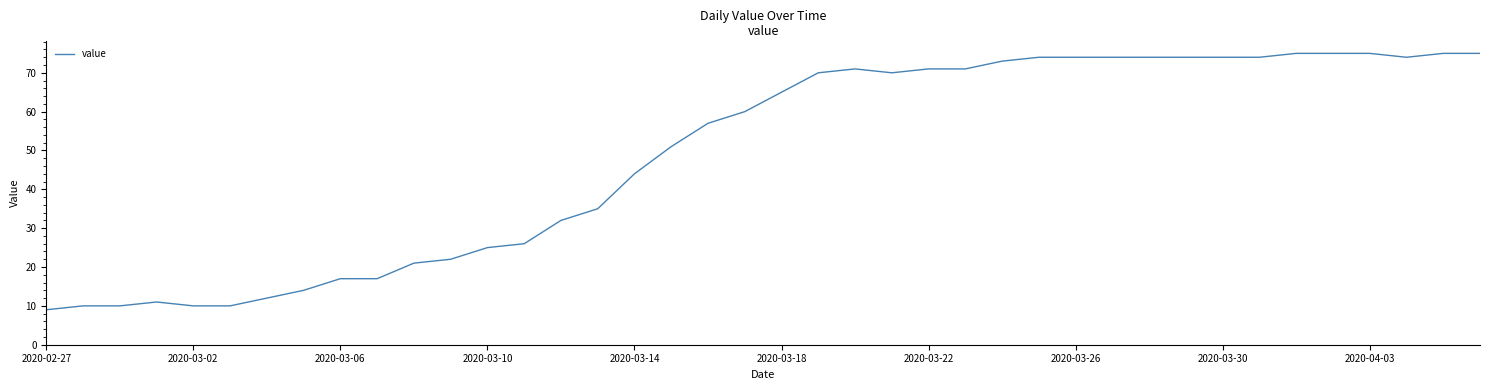

What is the greatest value displayed?

75